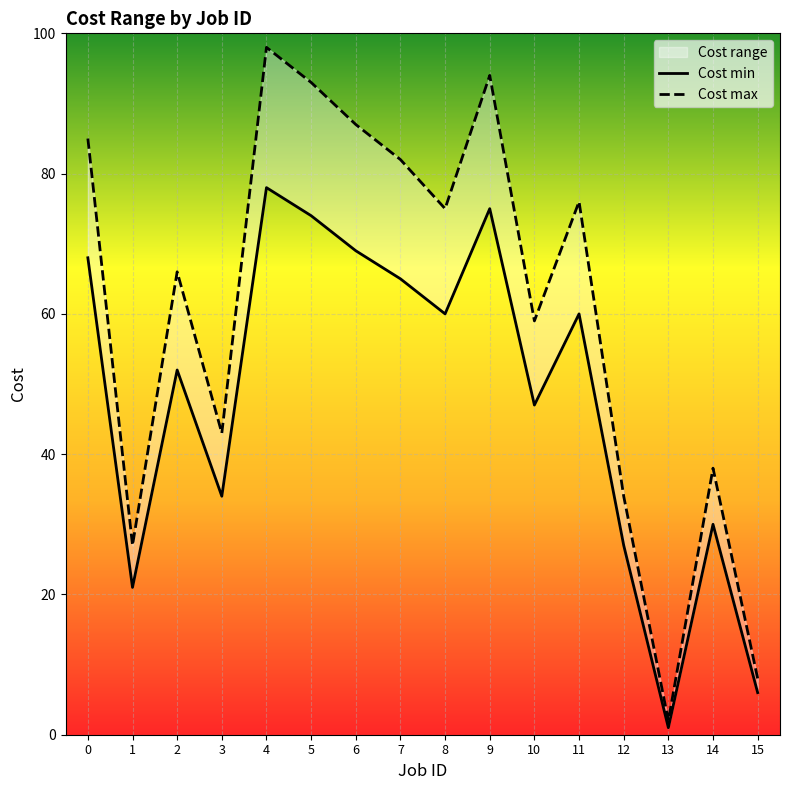

Between 2 and 3, which series saw the biggest shift?

Cost max